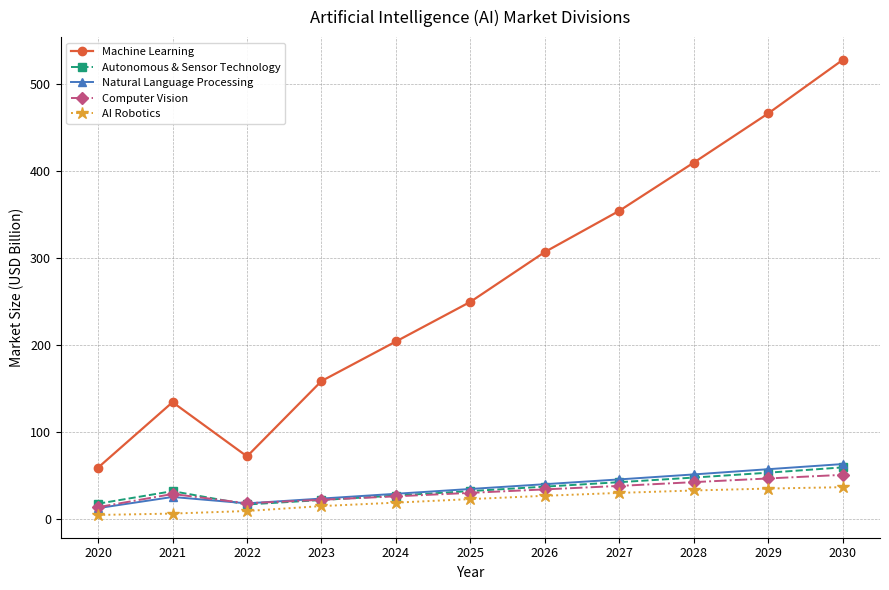

True or false: Autonomous & Sensor Technology has more than 1 interior local peaks.

False